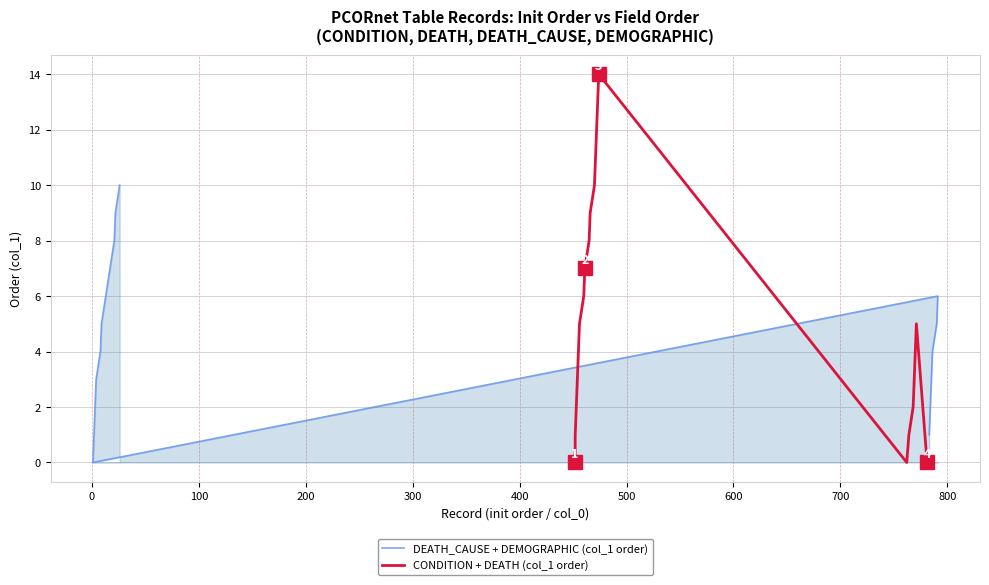

What is the difference between the maximum and second lowest values?

14